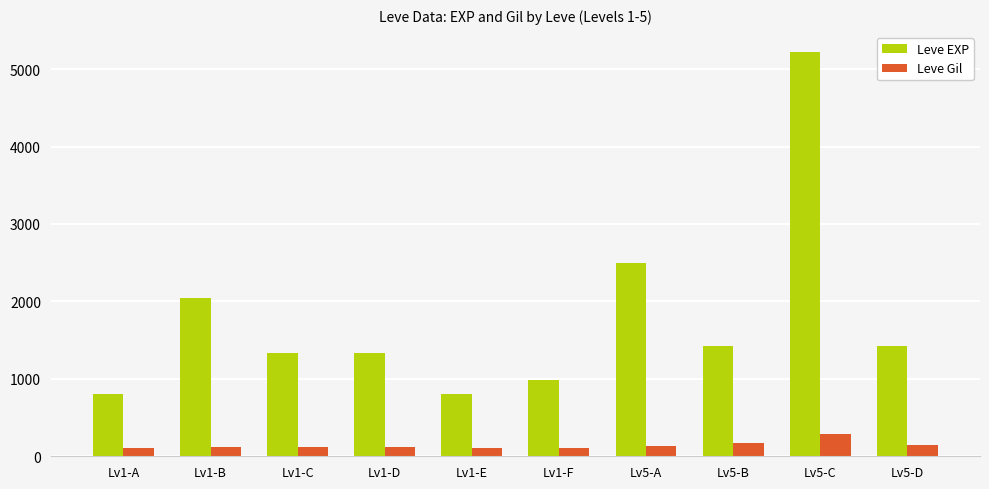

Which series changed the most between Lv1-D and Lv1-F?

Leve EXP